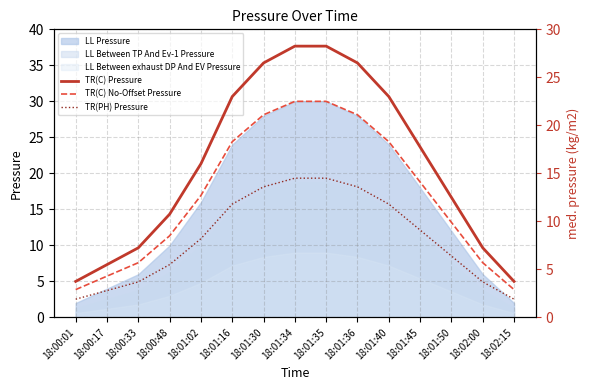

At which category is the sum across all series the highest?

18:01:34